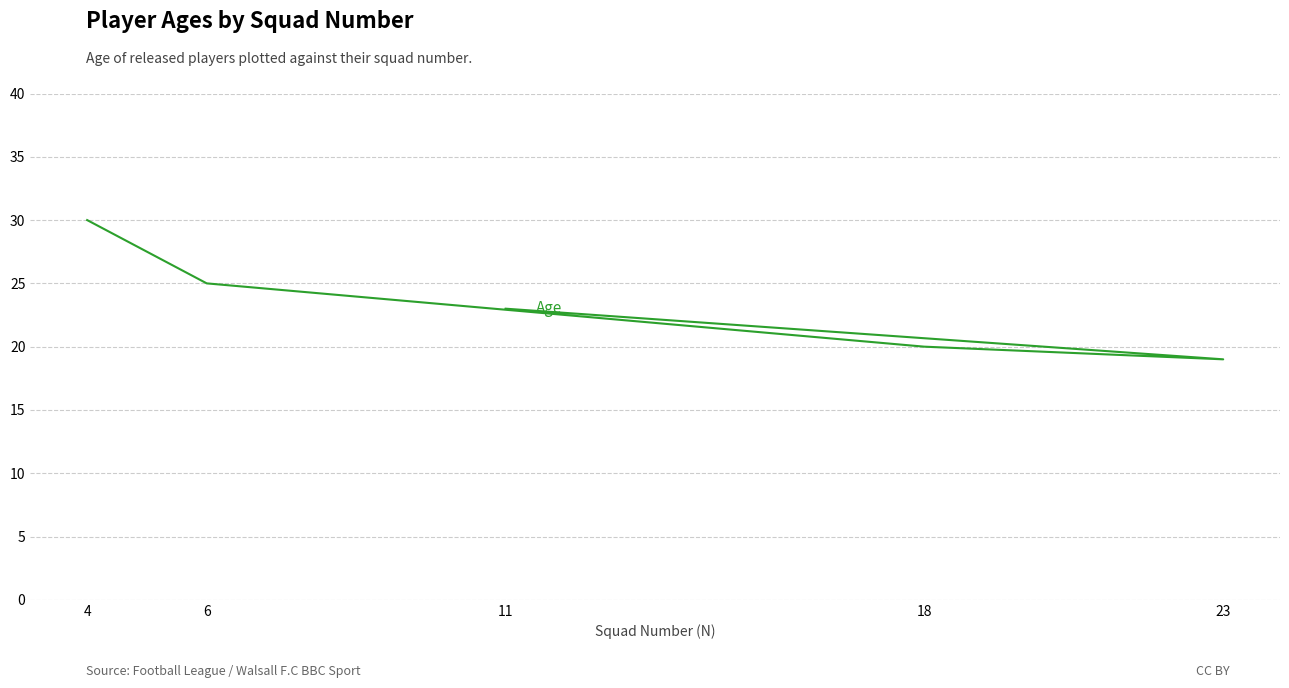

Count the number of categories in the chart.

5